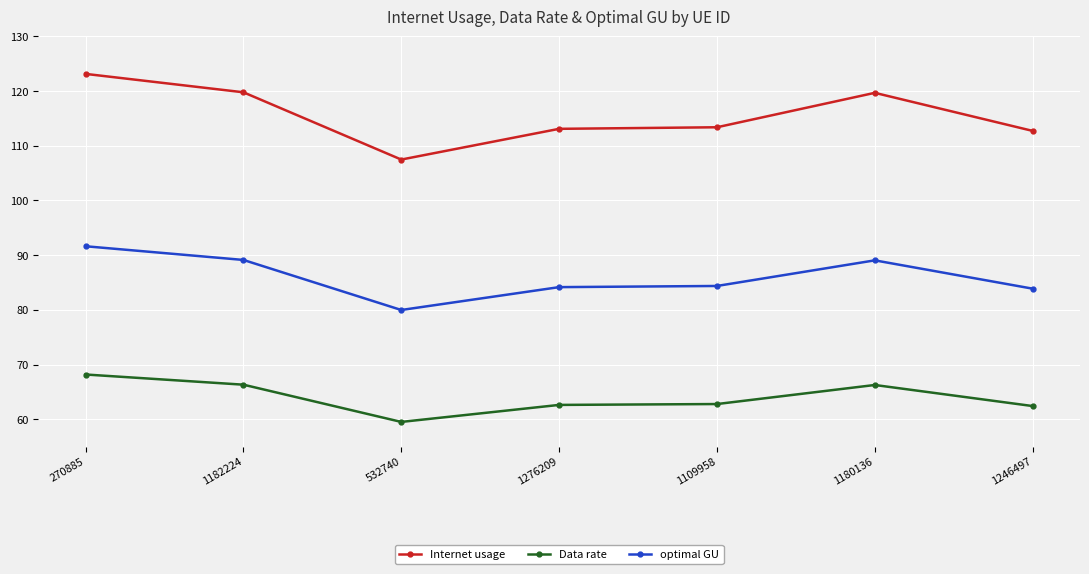

True or false: Internet usage and optimal GU cross at least once.

False